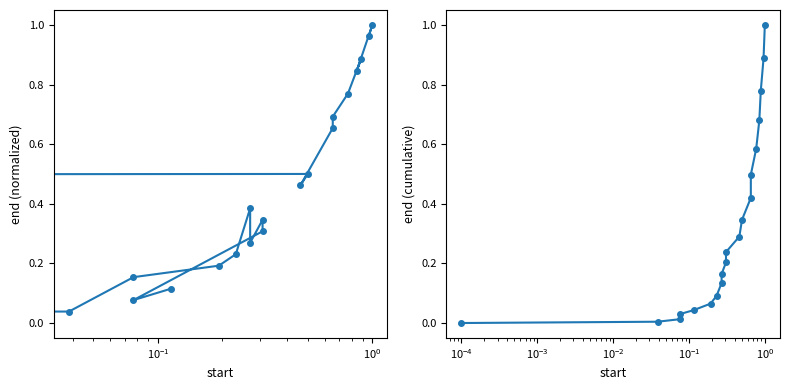

What is the difference between the maximum and minimum values in the end series?

1.0